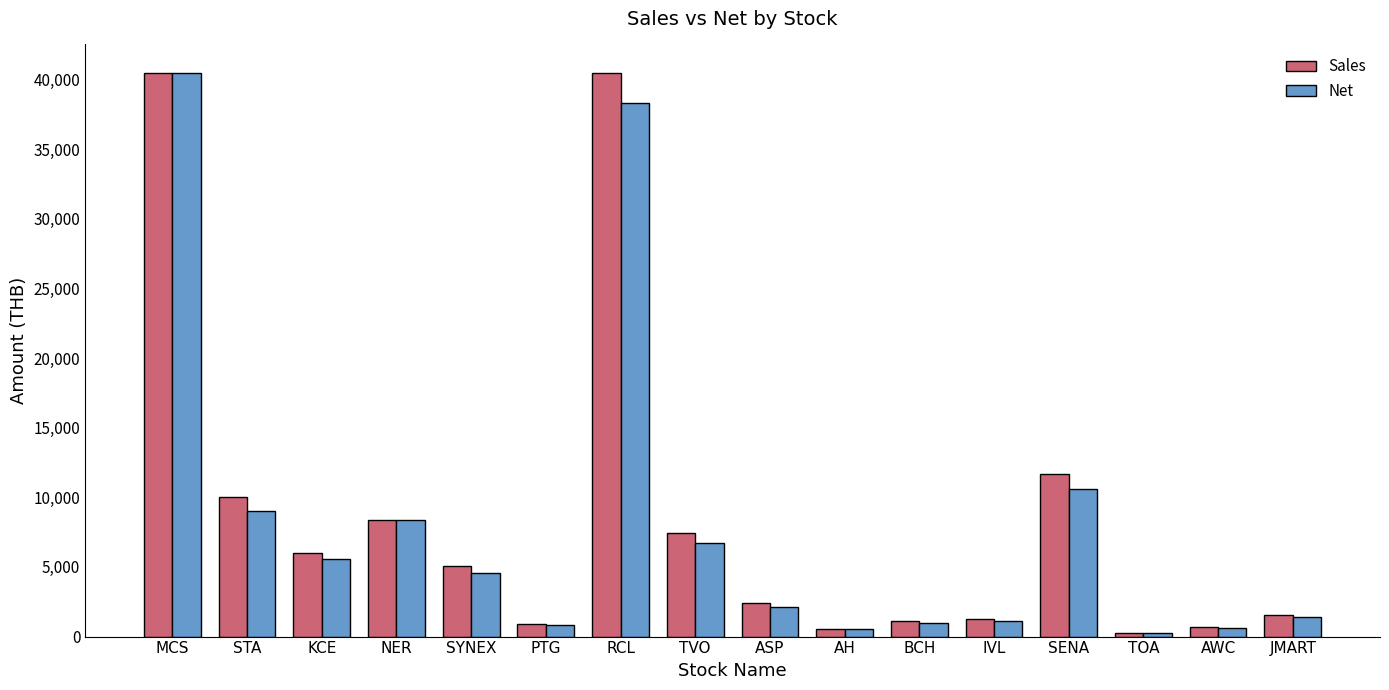

What is the spread (max minus min) of values at STA?

1000.0